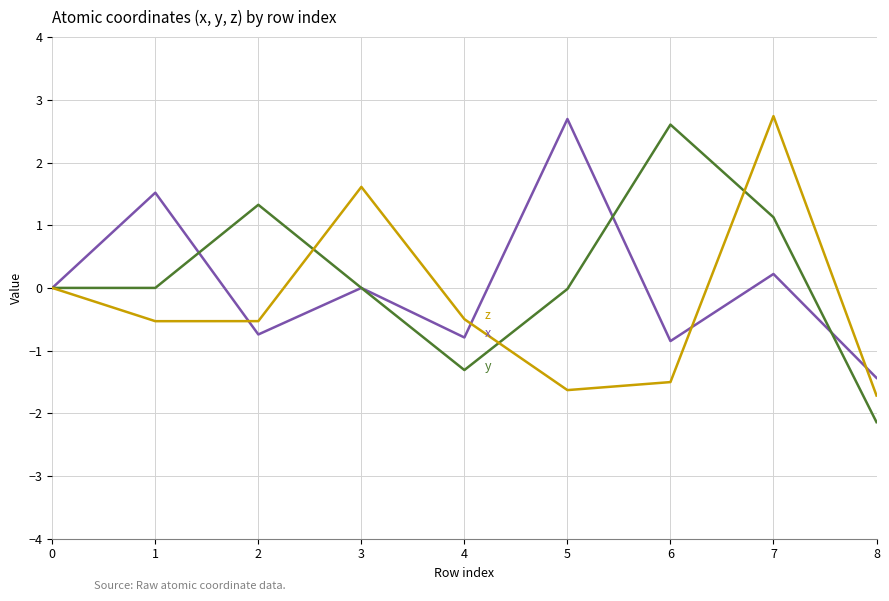

What is the total value across all series at 4?

-2.6